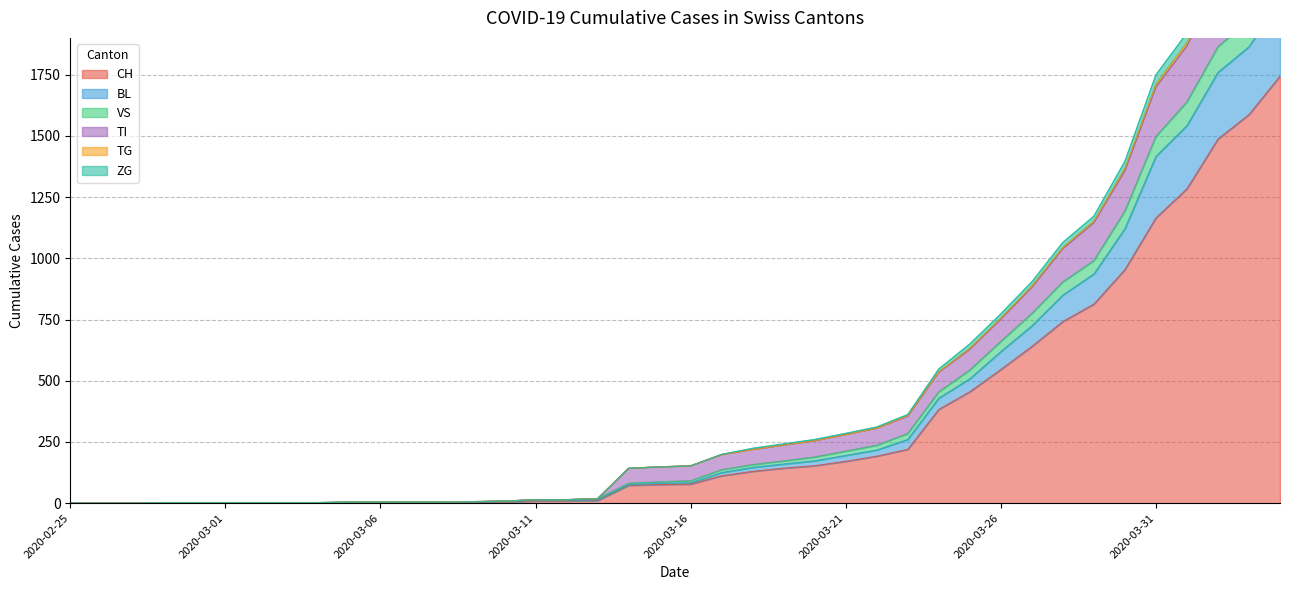

True or false: VS and TI cross at least once.

False